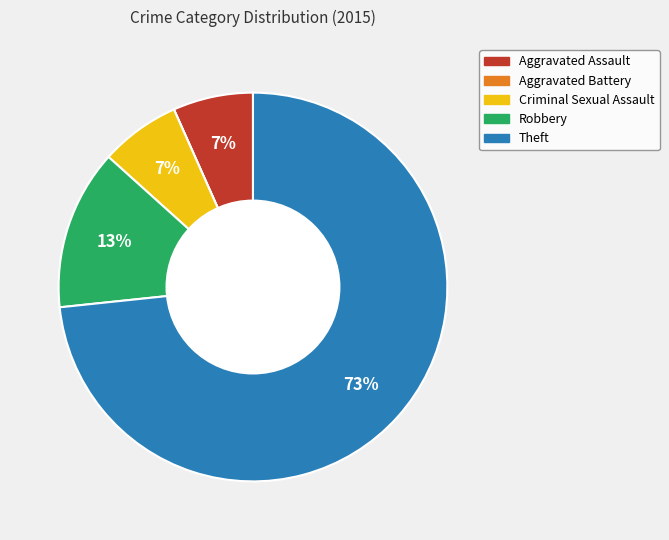

Is the sum of Robbery and Criminal Sexual Assault greater than half?

No